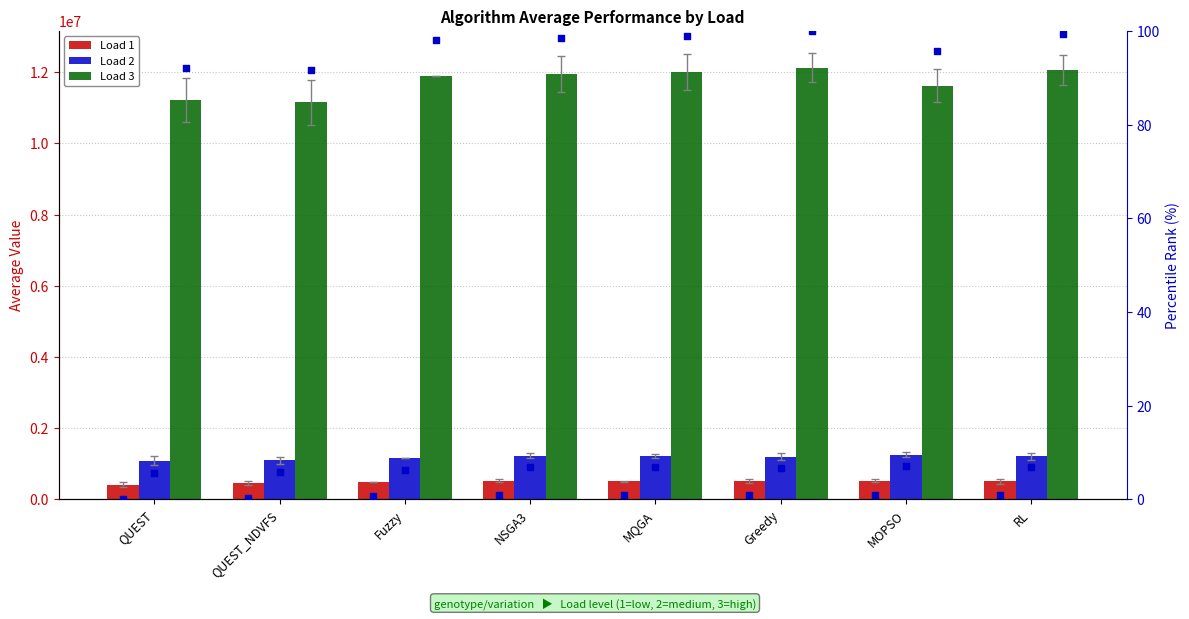

Which series reaches the maximum Y coordinate?

Load 3